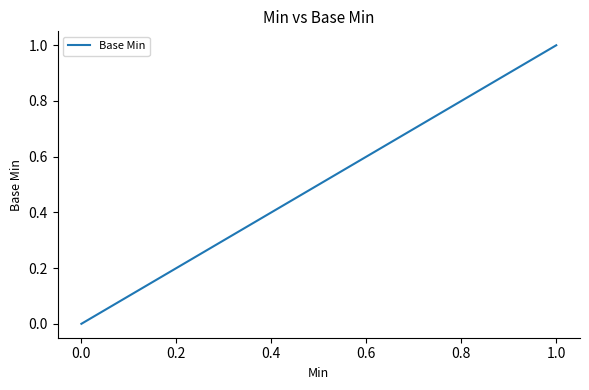

How many lines are shown in the chart?

1